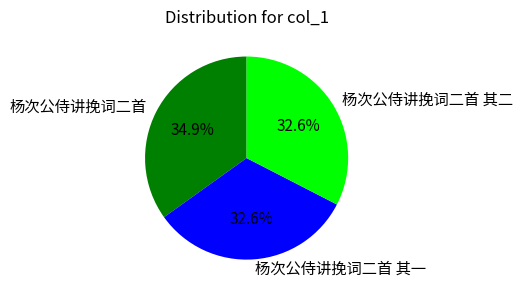

To the nearest percent, what is the combined percentage of 杨次公侍讲挽词二首 and 杨次公侍讲挽词二首 其一?

67%